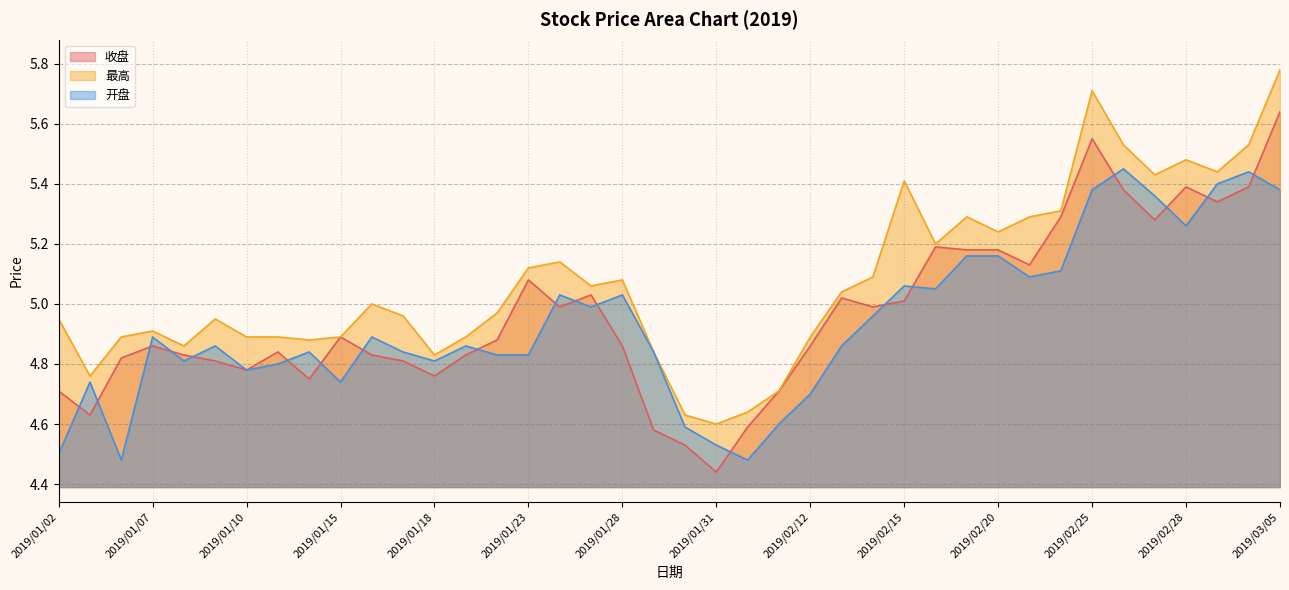

Which category has the highest value in the 开盘 series?

2019/02/26